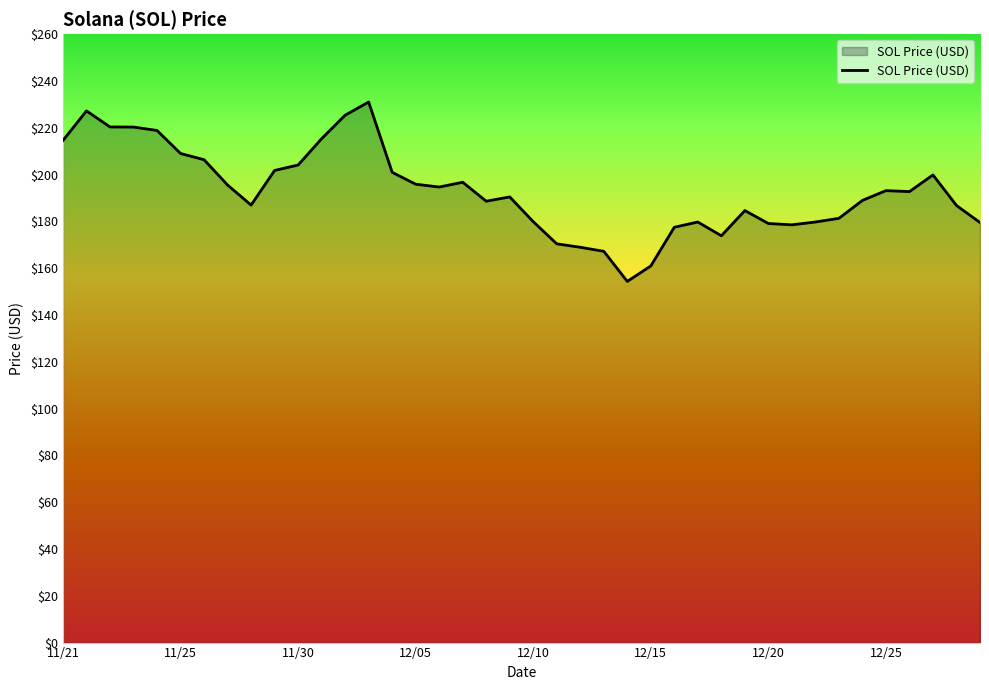

What is the smallest value displayed?

154.3